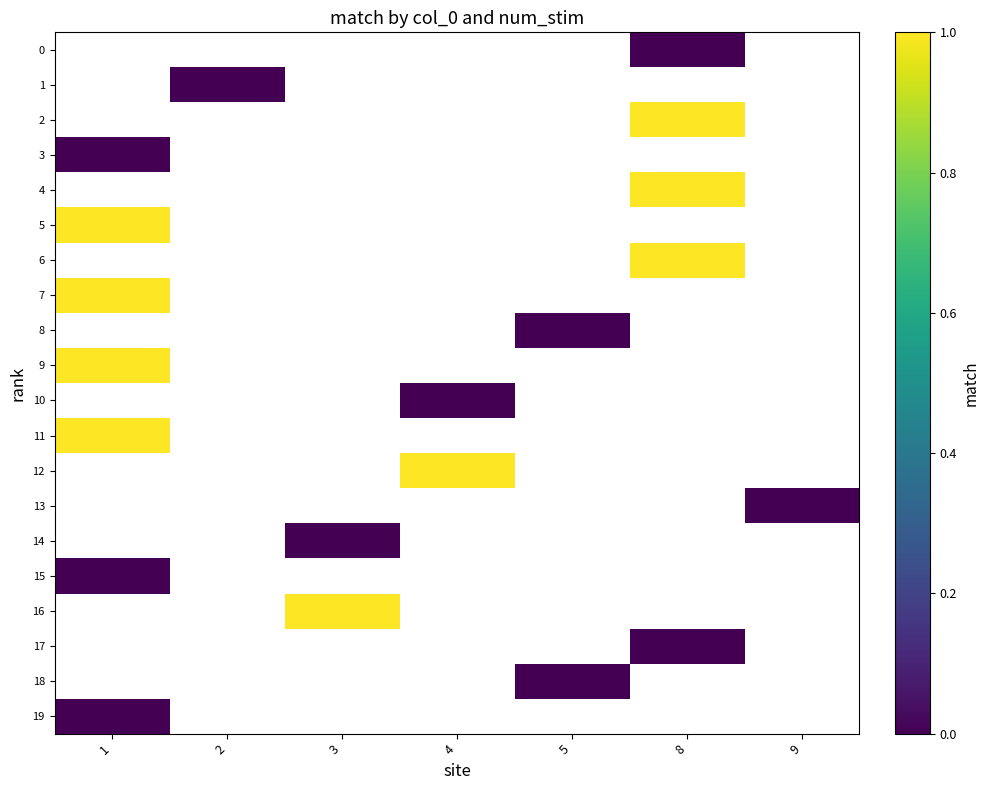

What is the lowest value of the 7 series?

1.0